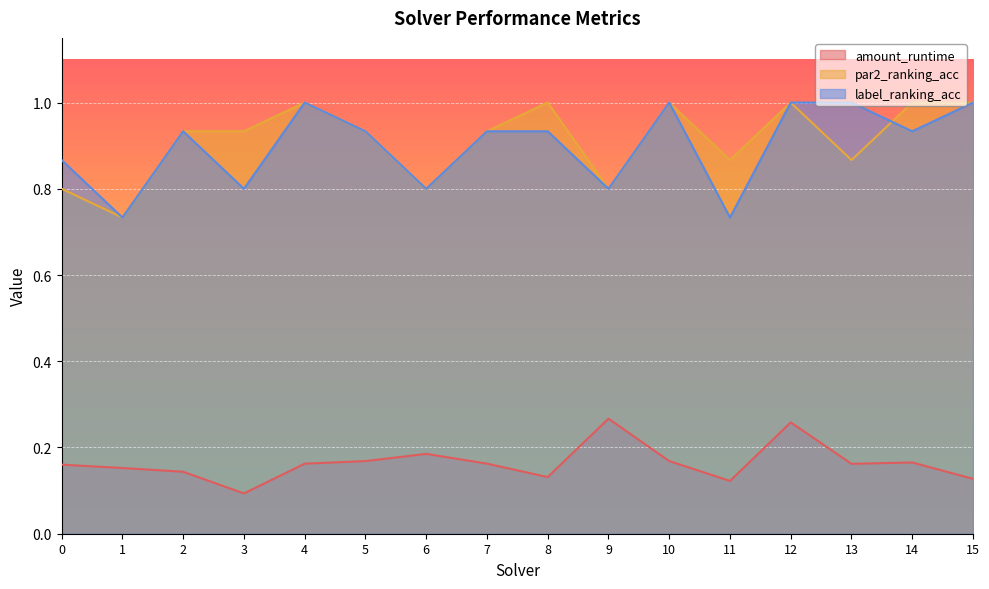

What is the difference between the par2_ranking_acc values at 11 and 2?

0.1